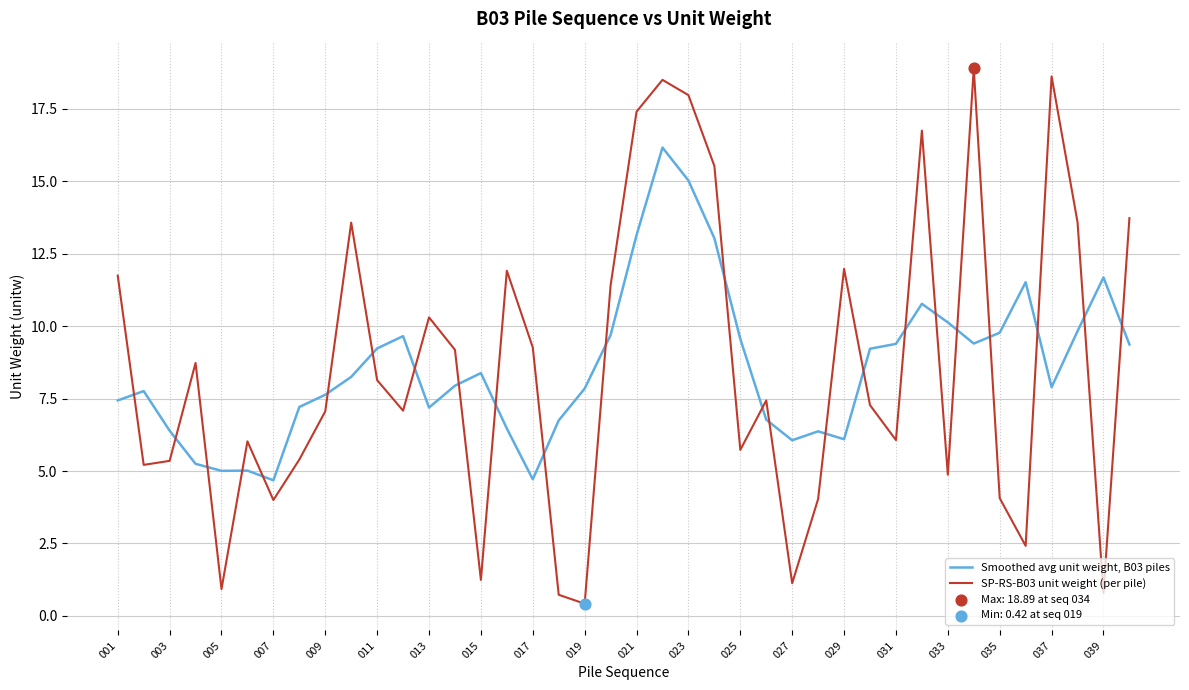

Which series has the widest spread of values?

SP-RS-B03 unit weight (per pile)